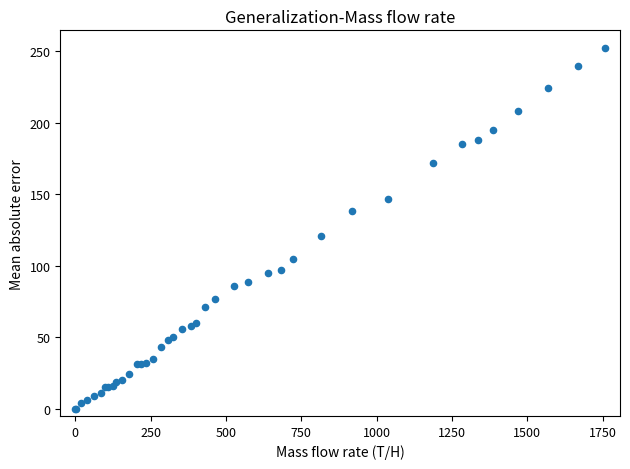

What Y value in the scatter plot is closest to 126?

121